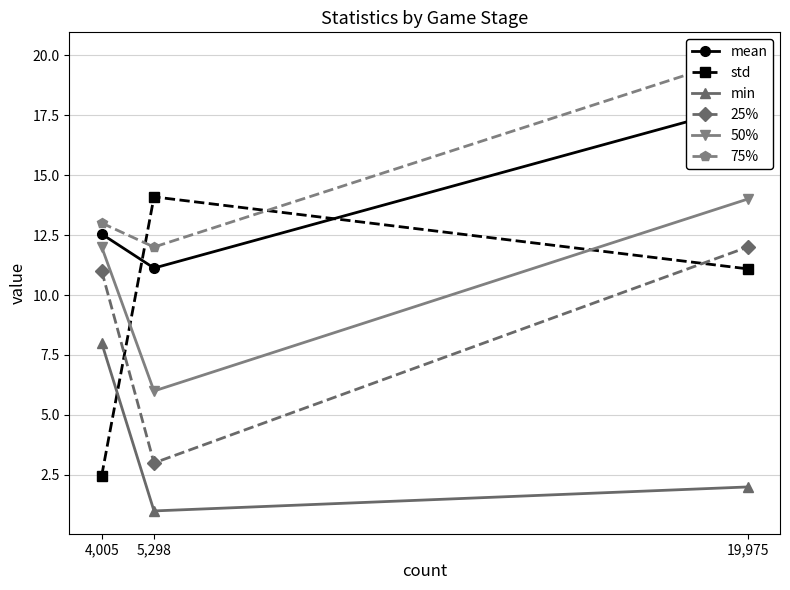

Is this an area chart (filled region under the line)?

No